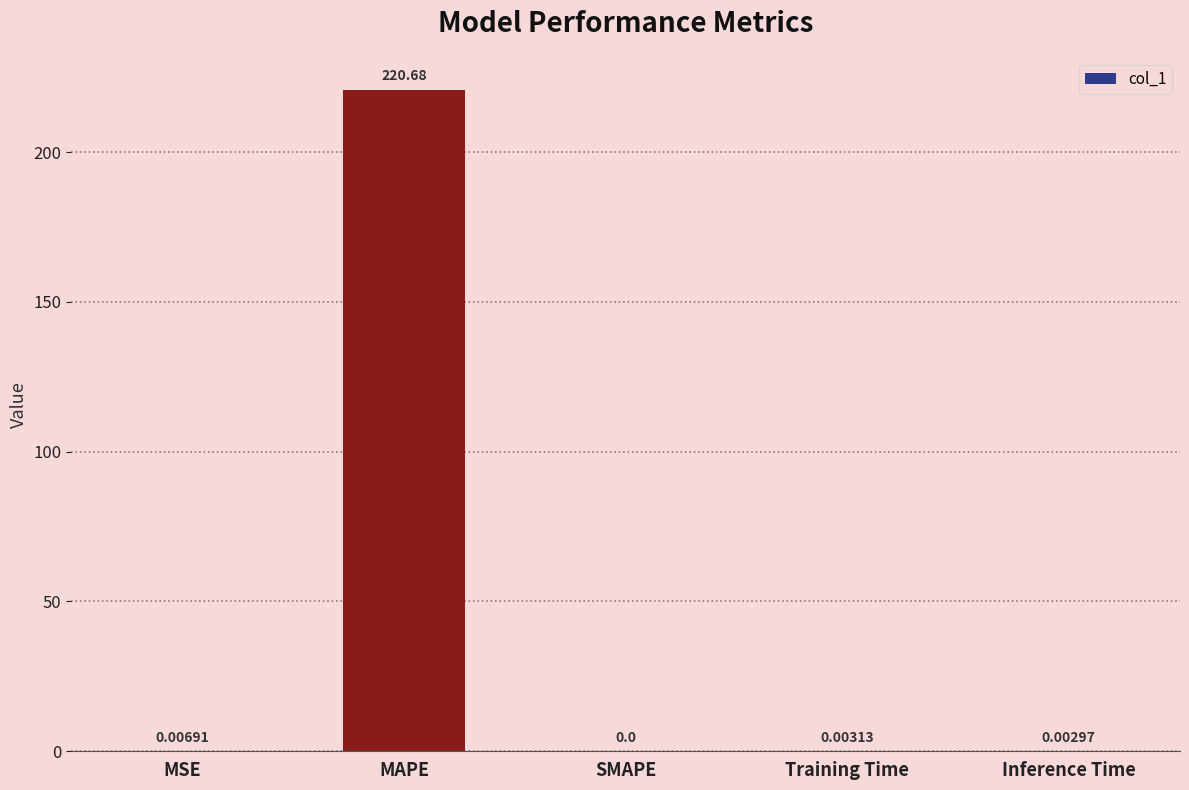

Where is the data nearest to the value 110?

MSE